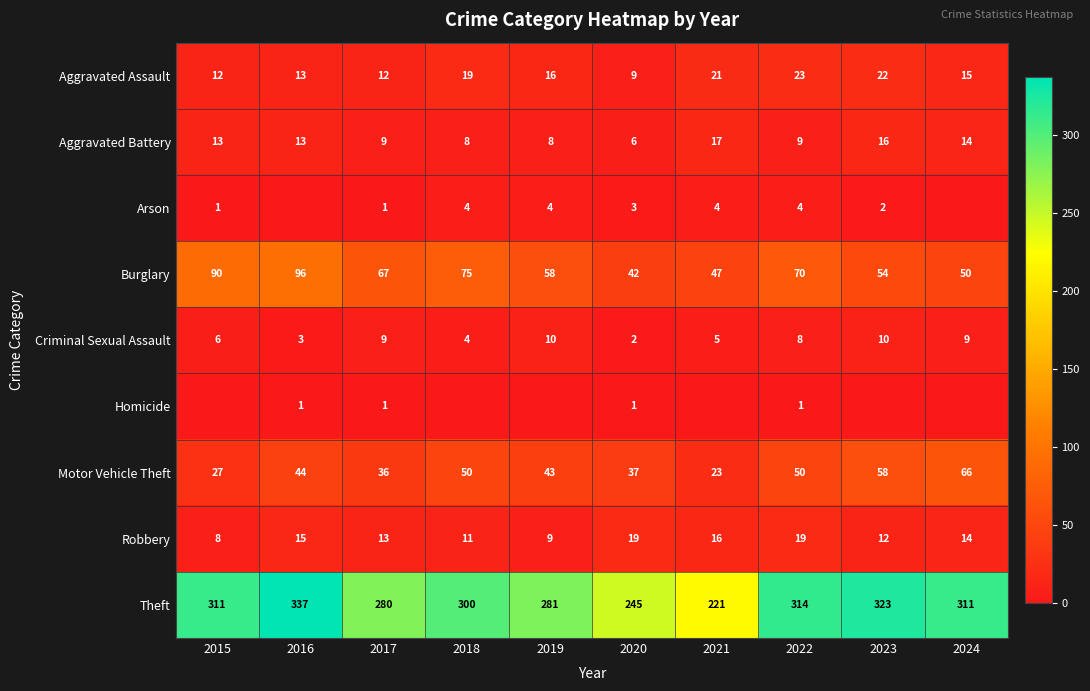

What is the highest value of the Criminal Sexual Assault series?

10